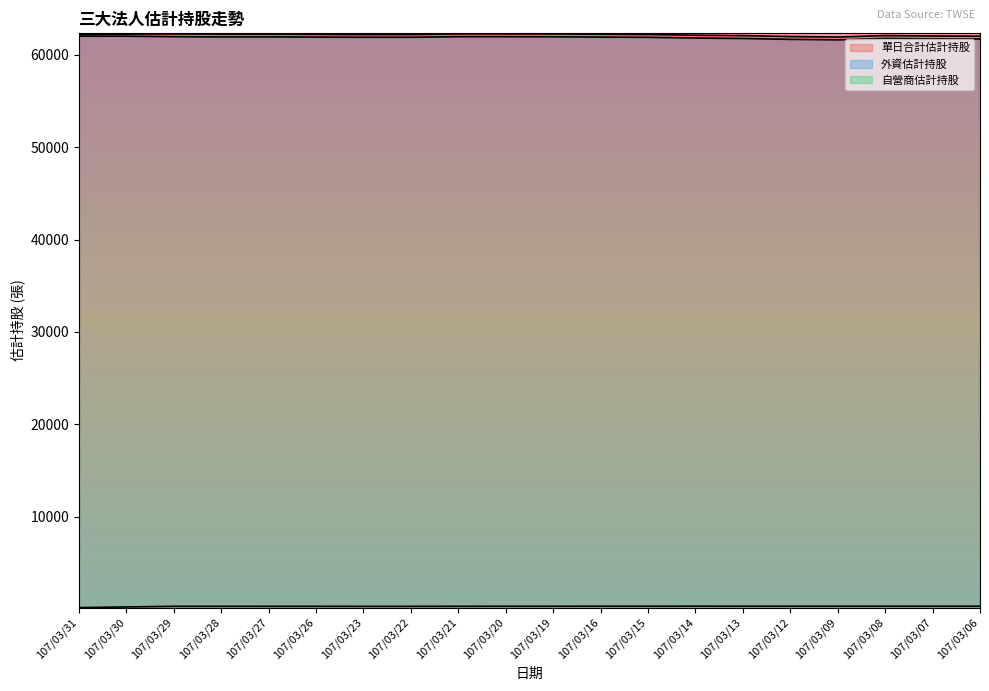

Reading left to right, extract all data points from this chart.

單日合計估計持股: 107/03/31=62169	107/03/30=62242	107/03/29=62256	107/03/28=62231	107/03/27=62234	107/03/26=62212	107/03/23=62183	107/03/22=62187	107/03/21=62258	107/03/20=62261	107/03/19=62252	107/03/16=62222	107/03/15=62197	107/03/14=62122	107/03/13=62073	107/03/12=61977	107/03/09=61922	107/03/08=62083	107/03/07=62032	107/03/06=62014
外資估計持股: 107/03/31=62016	107/03/30=62016	107/03/29=61961	107/03/28=61936	107/03/27=61940	107/03/26=61918	107/03/23=61894	107/03/22=61897	107/03/21=61963	107/03/20=61961	107/03/19=61952	107/03/16=61917	107/03/15=61892	107/03/14=61814	107/03/13=61768	107/03/12=61672	107/03/09=61617	107/03/08=61778	107/03/07=61727	107/03/06=61709
自營商估計持股: 107/03/31=153	107/03/30=226	107/03/29=295	107/03/28=295	107/03/27=294	107/03/26=294	107/03/23=289	107/03/22=290	107/03/21=295	107/03/20=300	107/03/19=300	107/03/16=305	107/03/15=305	107/03/14=308	107/03/13=305	107/03/12=305	107/03/09=305	107/03/08=305	107/03/07=305	107/03/06=305